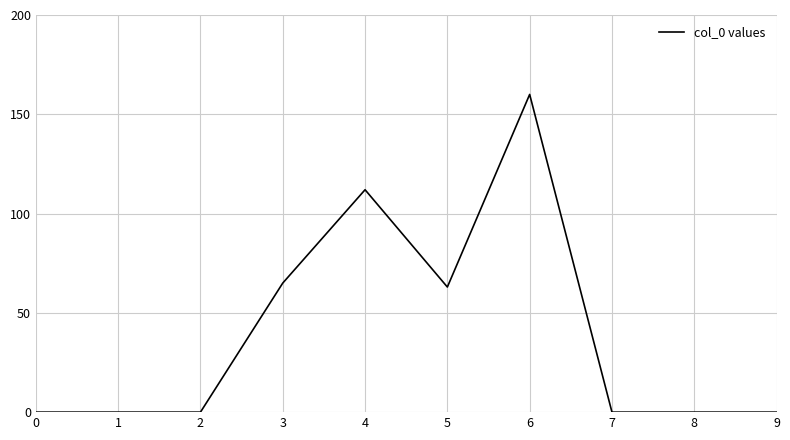

What is the change in value from 5 to 6?

+97